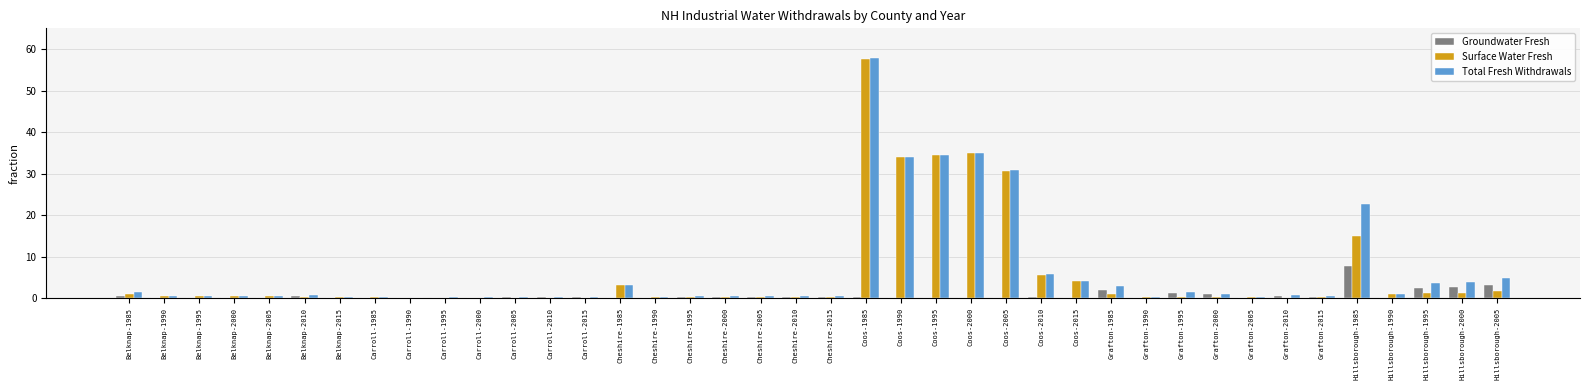

What is the sum of all Total Fresh Withdrawals values?

256.4